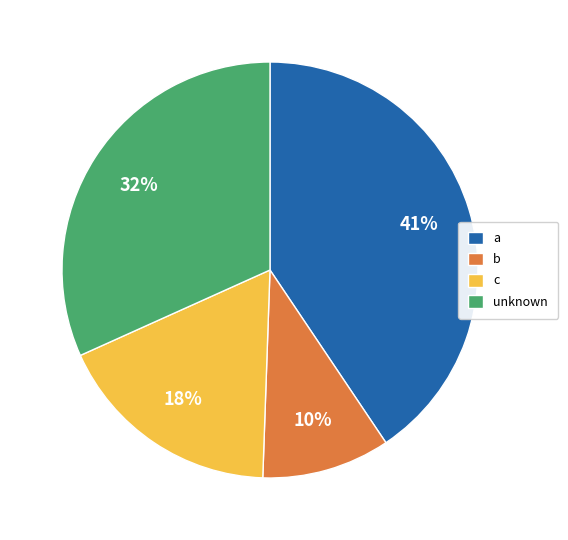

Between unknown and c, which is larger?

unknown